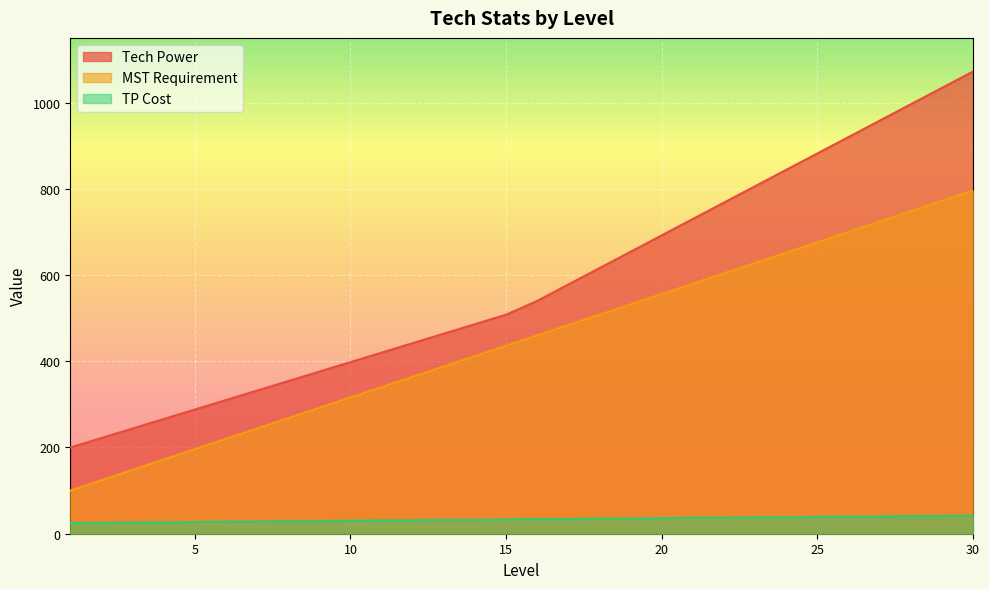

Which series has the largest total across all categories?

Tech Power